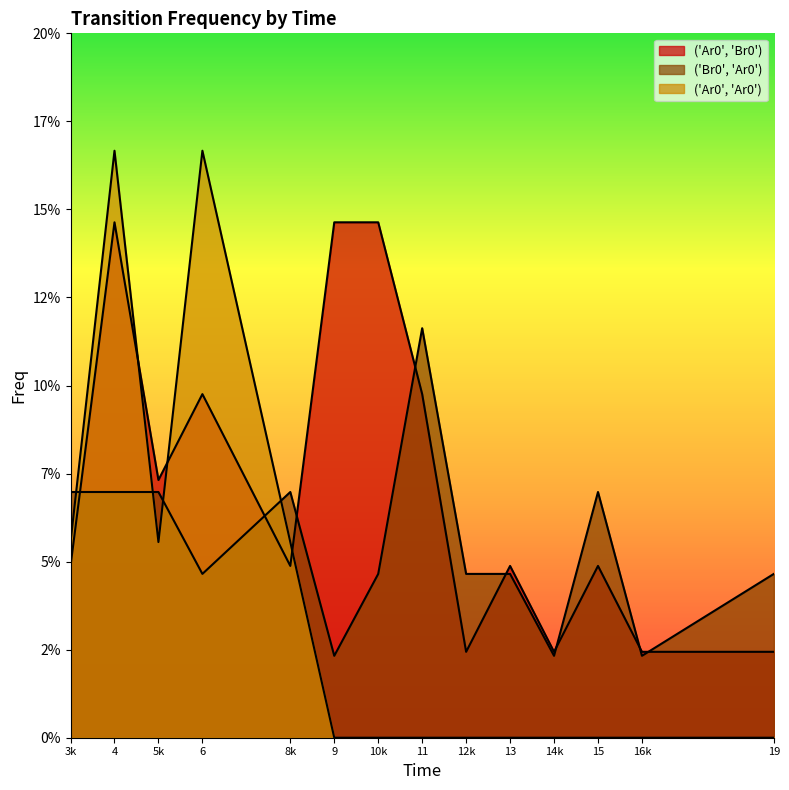

How many lines are shown in the chart?

3